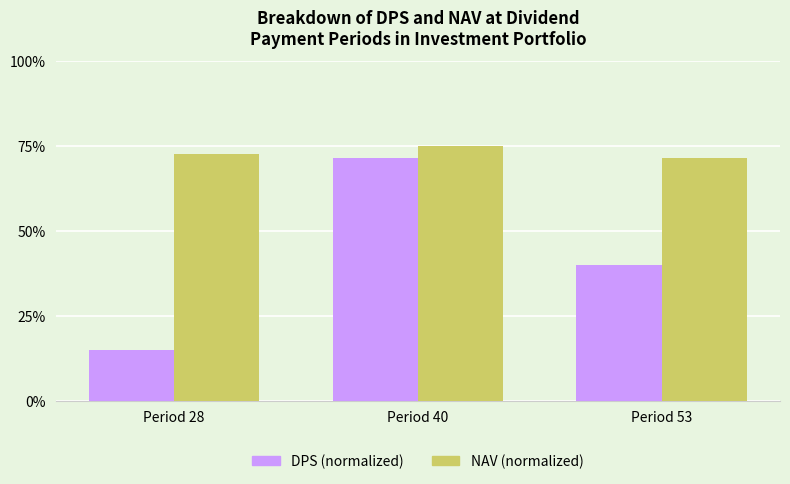

Which series has the largest total across all categories?

NAV (normalized)